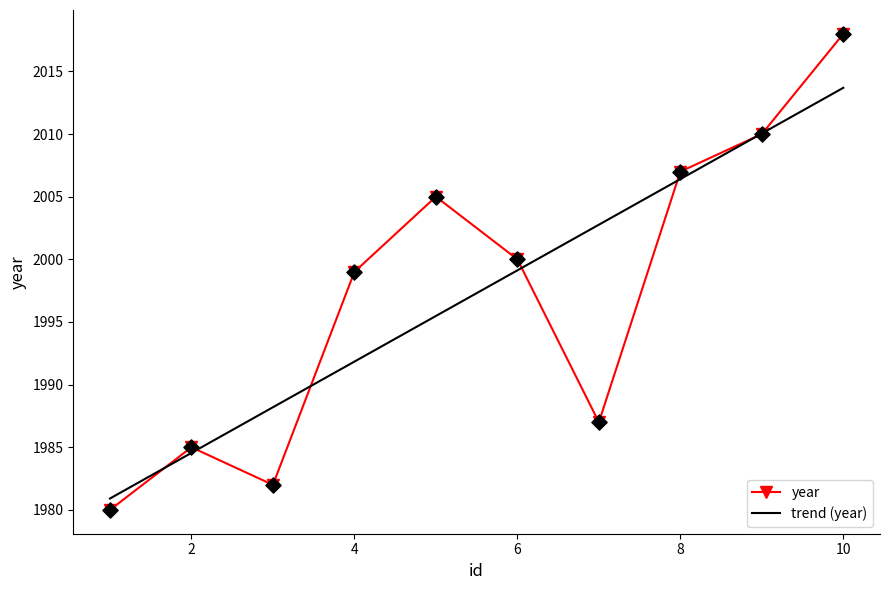

Rank the series by their maximum value, from highest to lowest.

year, trend (year)